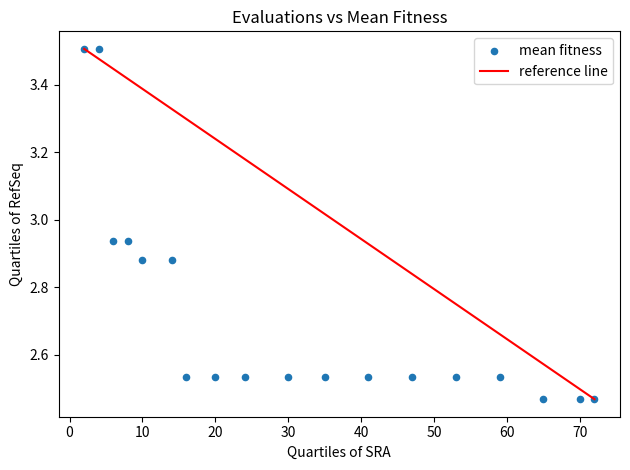

What is the range of Y values (max minus min)?

1.0